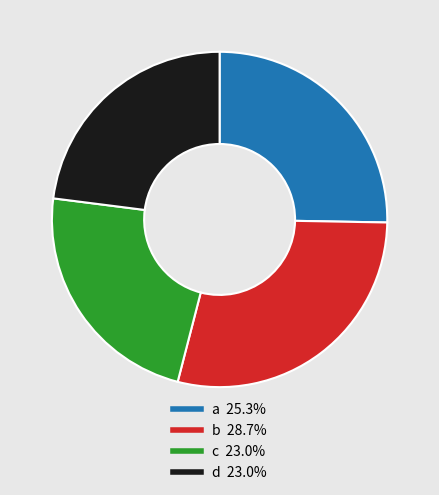

Does c account for over 50% of the chart?

No